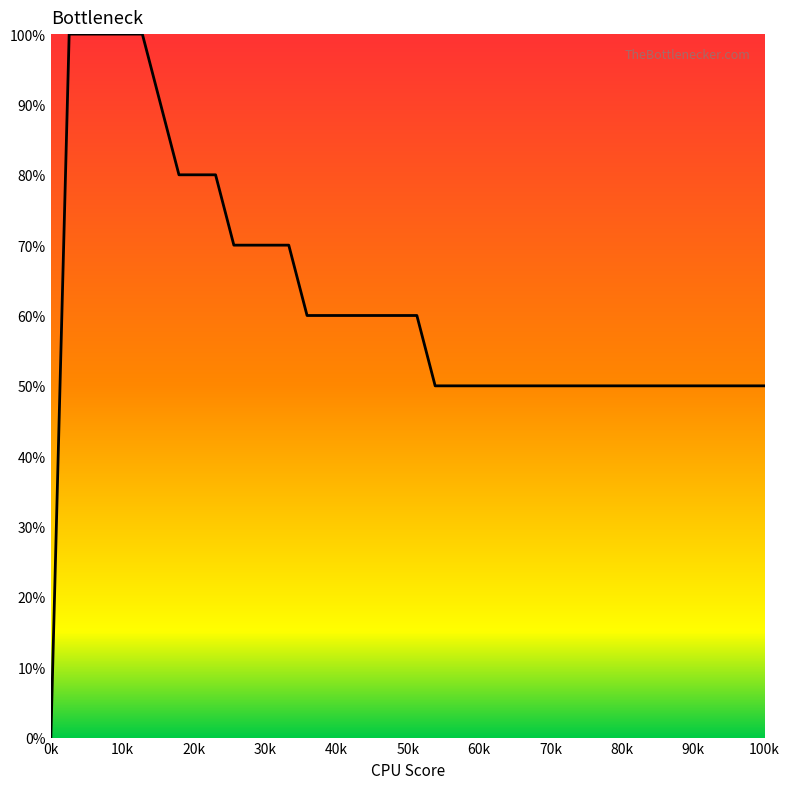

What is the difference between the maximum and minimum values?

100